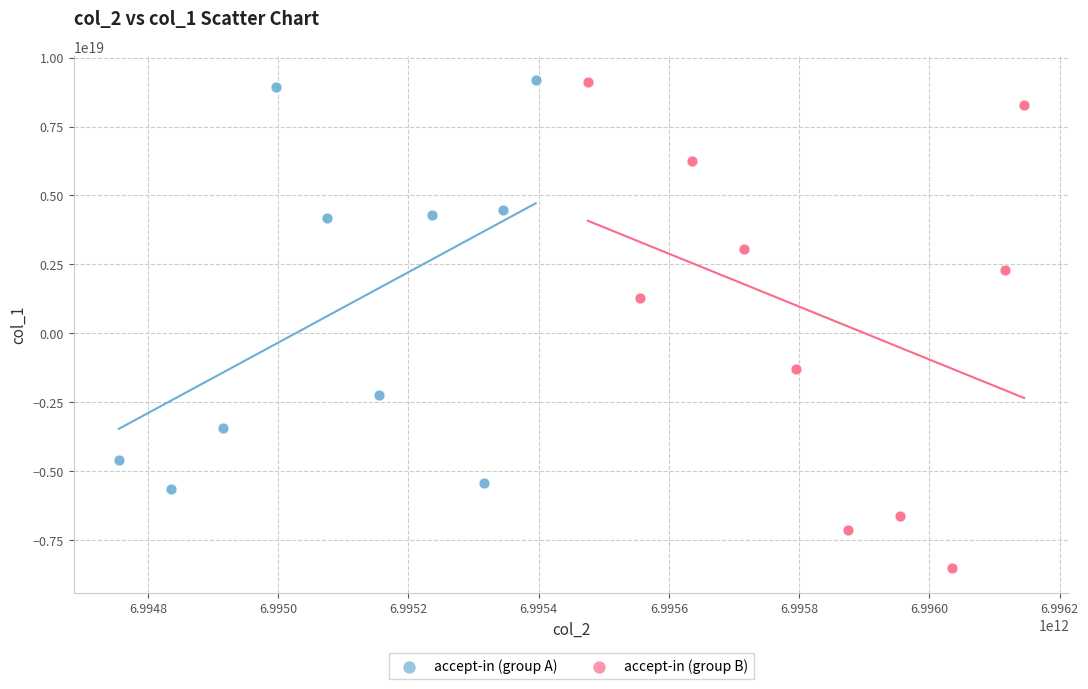

Which series reaches the minimum Y coordinate?

accept-in (group B)